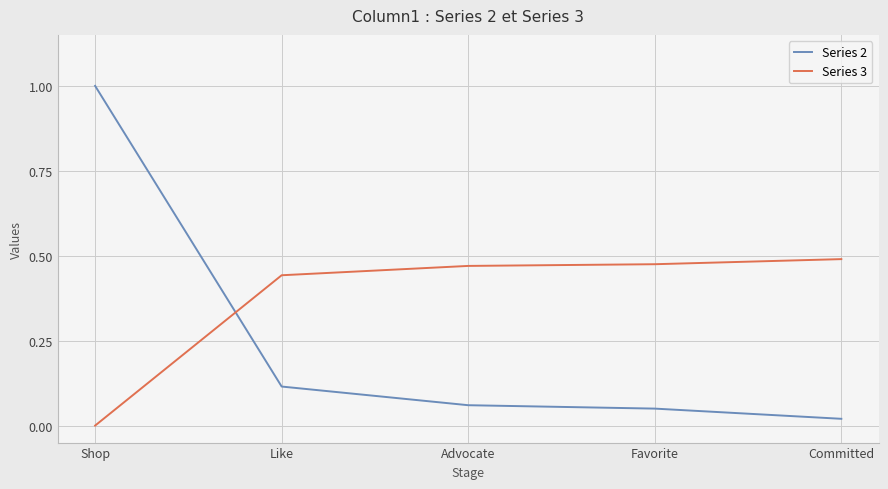

The Series 3 series shows 0.0 at Shop. True or false?

True